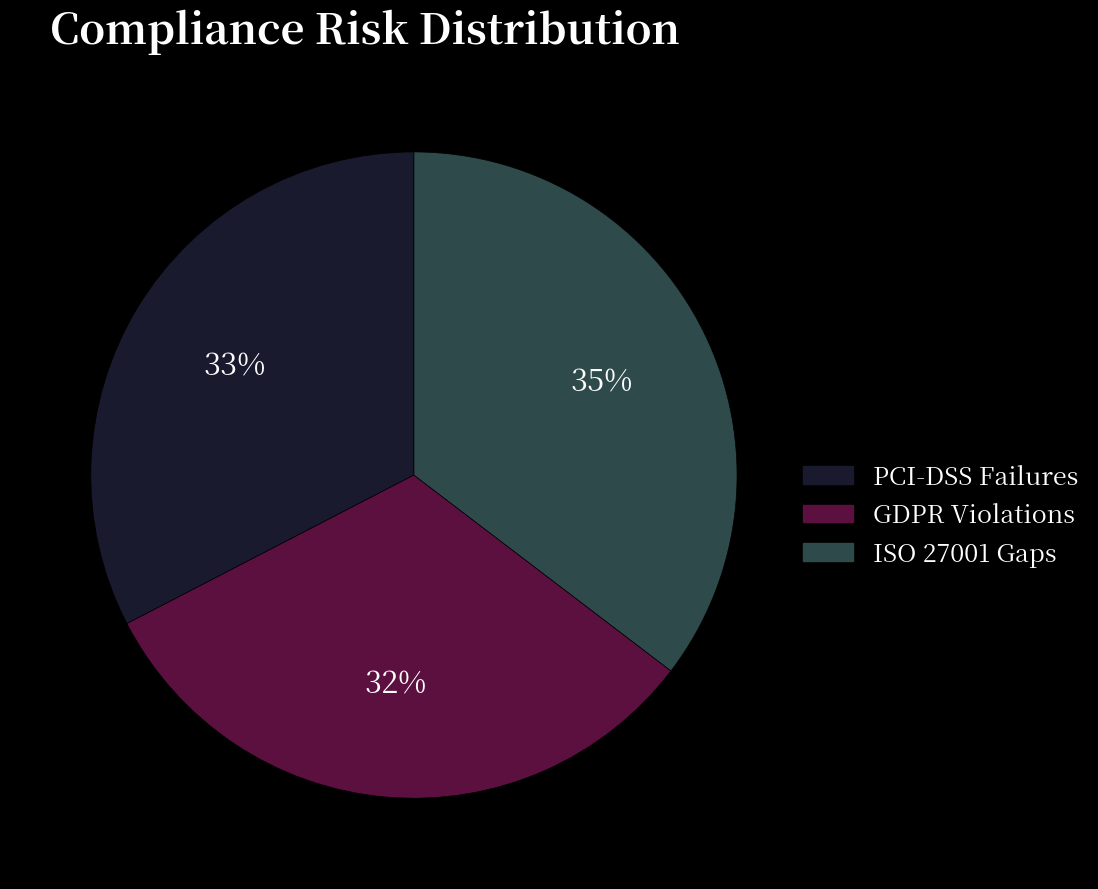

To the nearest percent, what is the average slice percentage?

33%